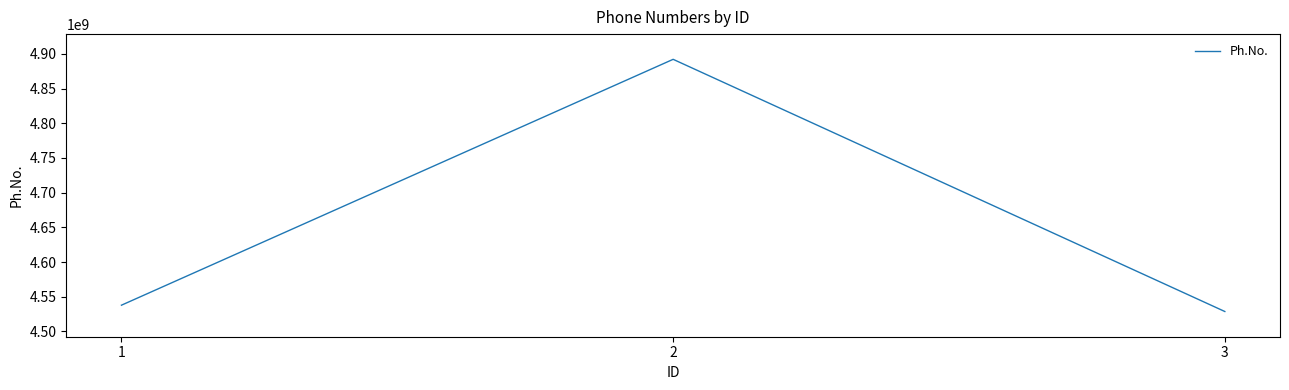

Is it true that the value at 1 is 4537829158?

True